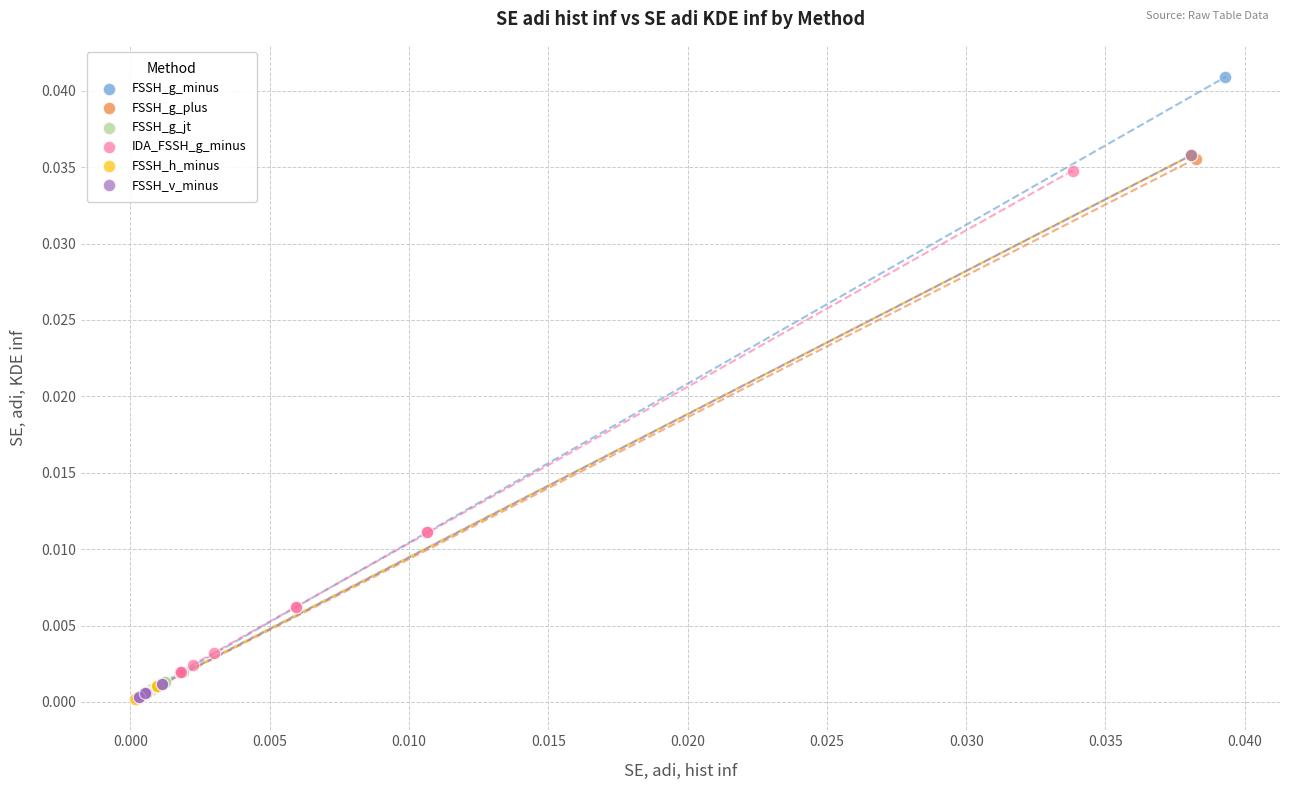

Which series has the widest spread of Y values?

FSSH_g_minus